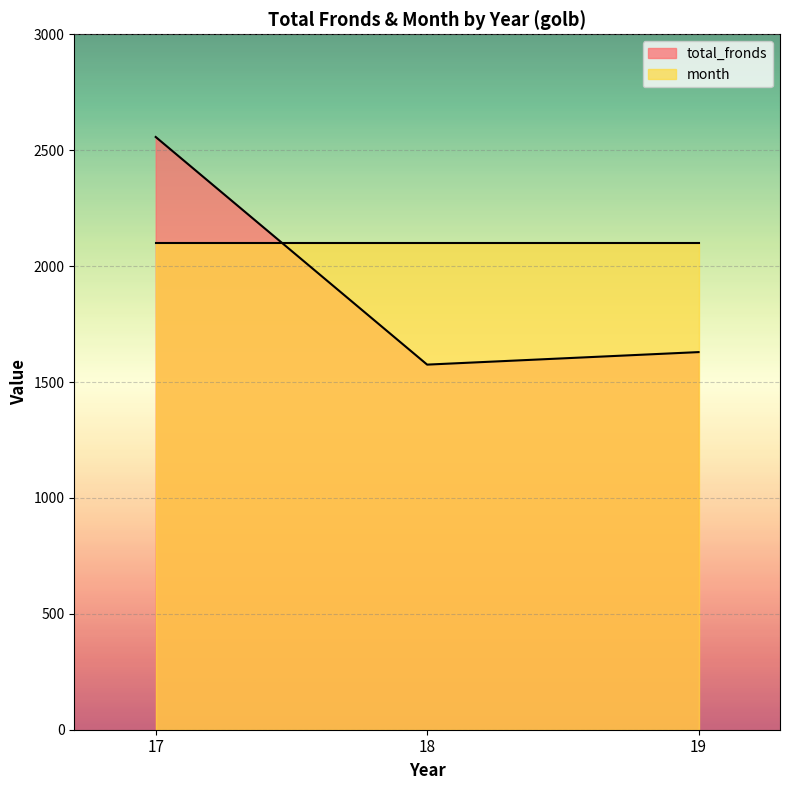

List the labels in order of value, largest first.

17, 19, 18